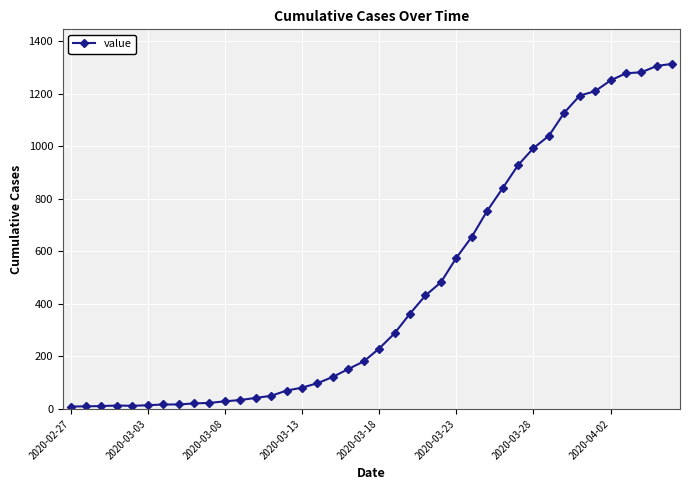

How many data points are less than 230?

20